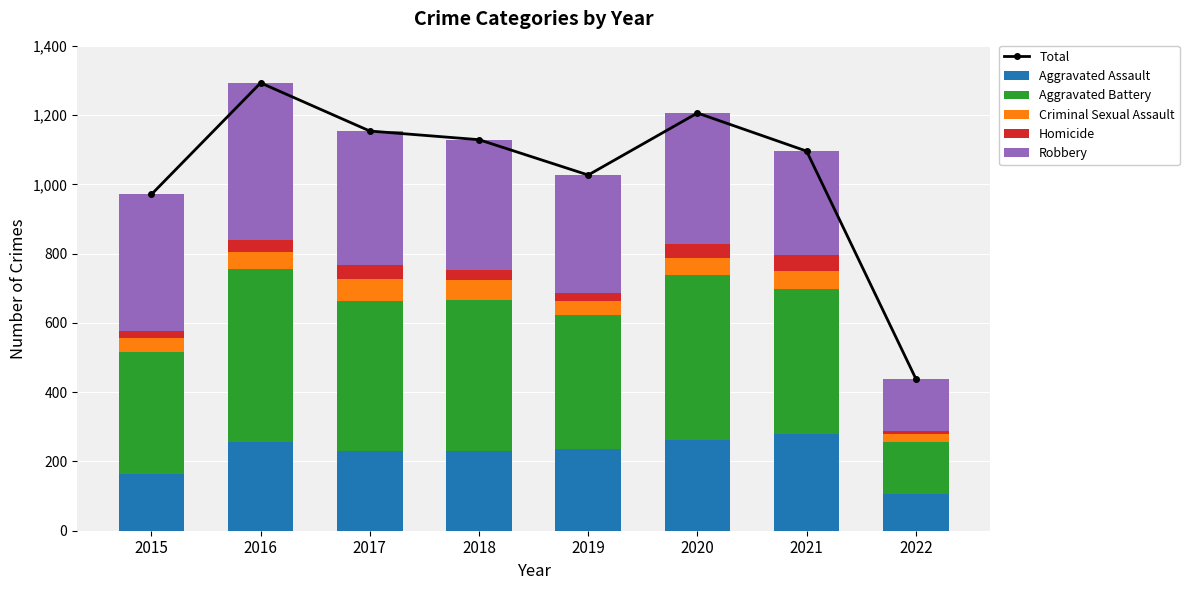

At which label does Robbery reach its minimum?

2022